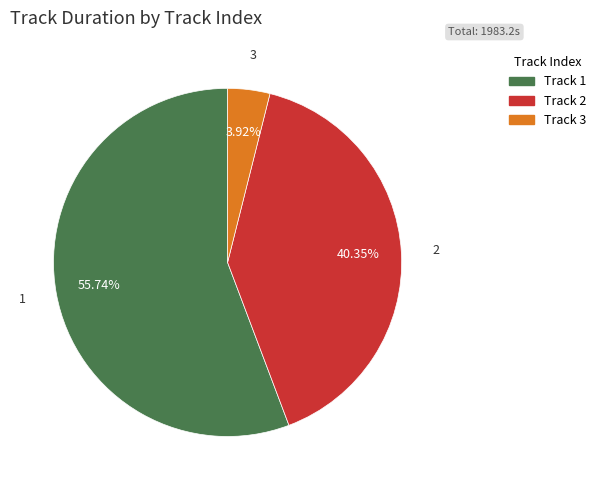

Rank the categories by value from lowest to highest.

3, 2, 1